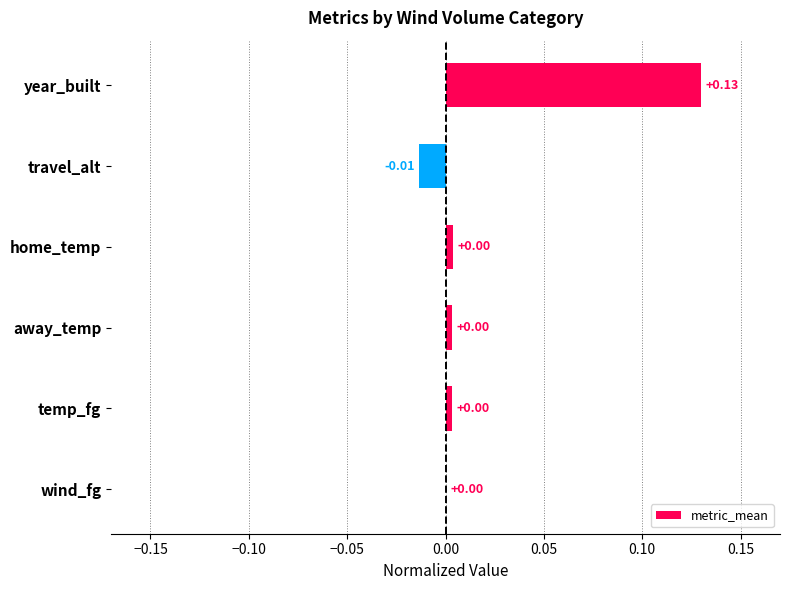

Between year_built and home_temp, which is larger?

year_built